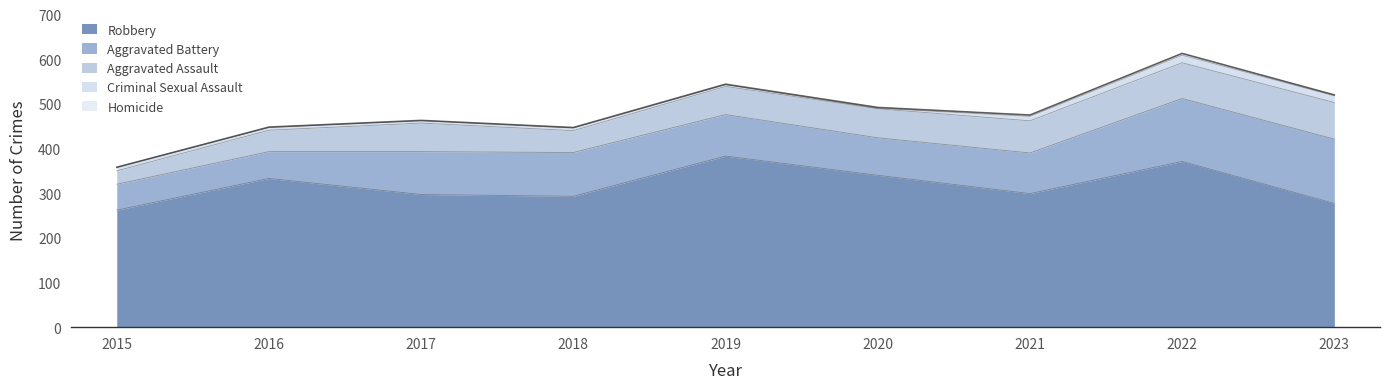

Count the number of data series in this chart.

5